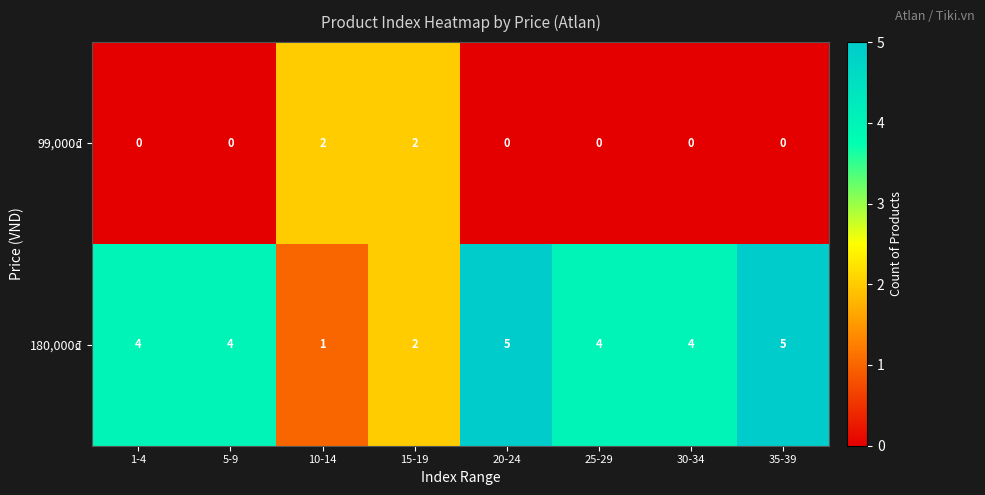

Is it true that 180,000₫ equals 4 at 30-34?

True